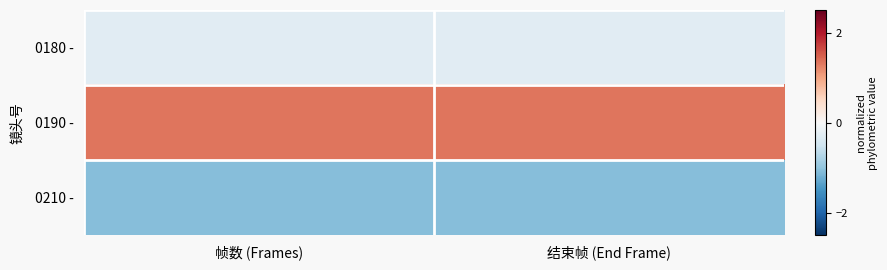

Between 帧数 (Frames) and 结束帧 (End Frame), which series saw the biggest shift?

0190 -